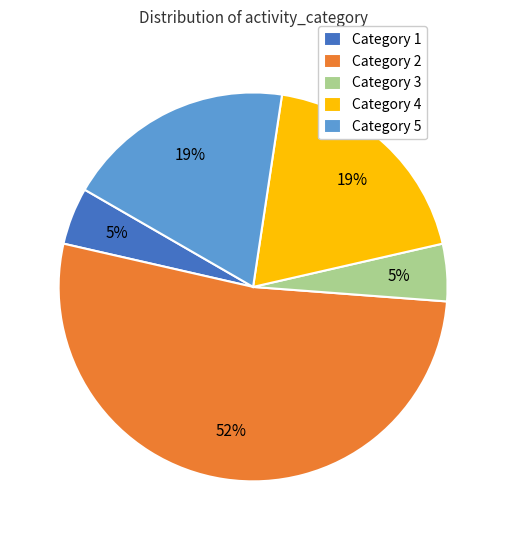

Do Category 5 and Category 1 together represent more than half of the pie?

No